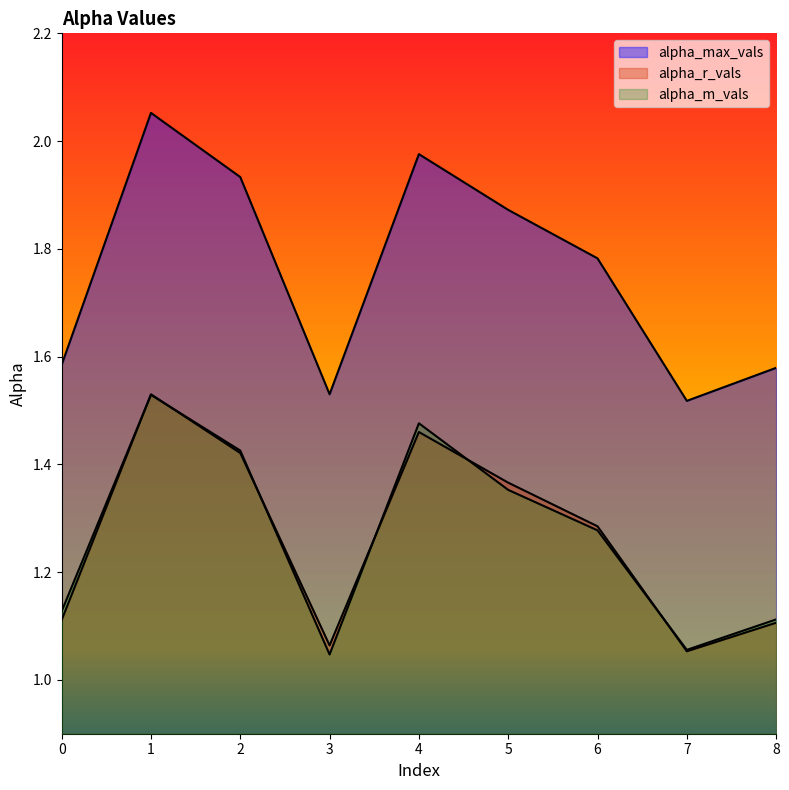

What is the sum of all alpha_m_vals values?

11.4